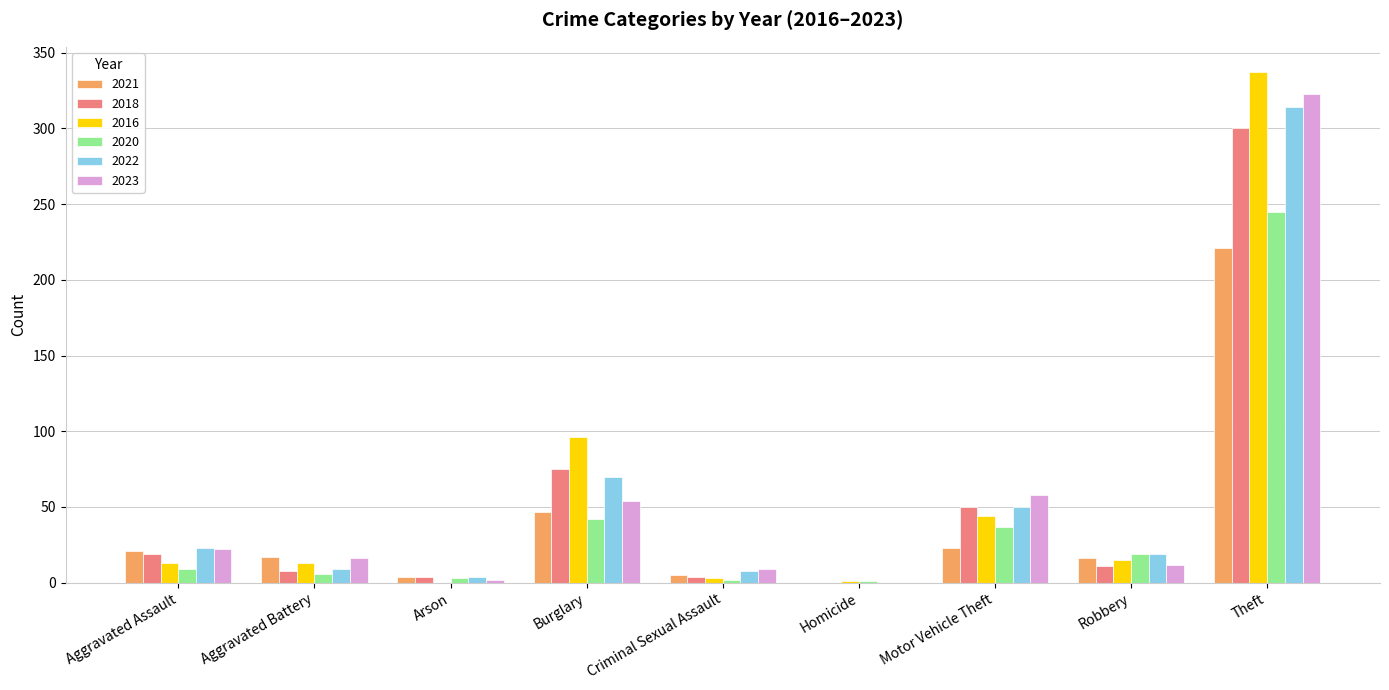

What is the maximum value for 2018?

300